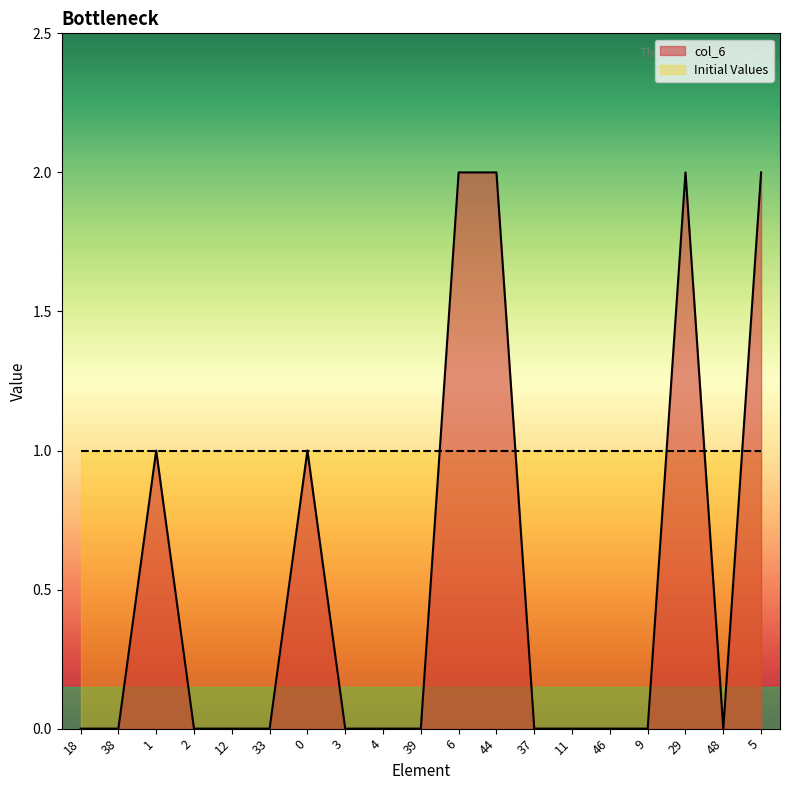

Between 9 and 33, which is larger?

9